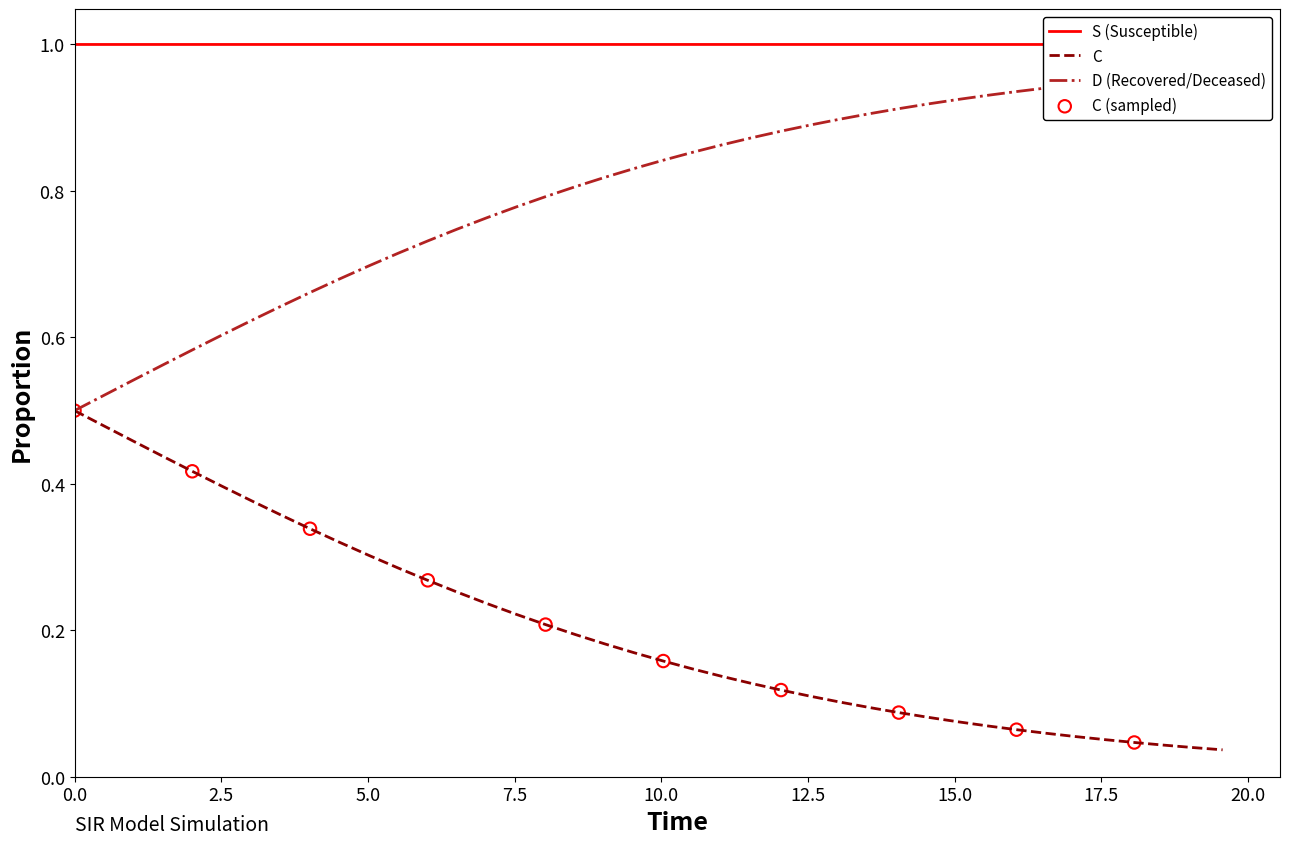

Which series reaches the minimum Y coordinate?

C